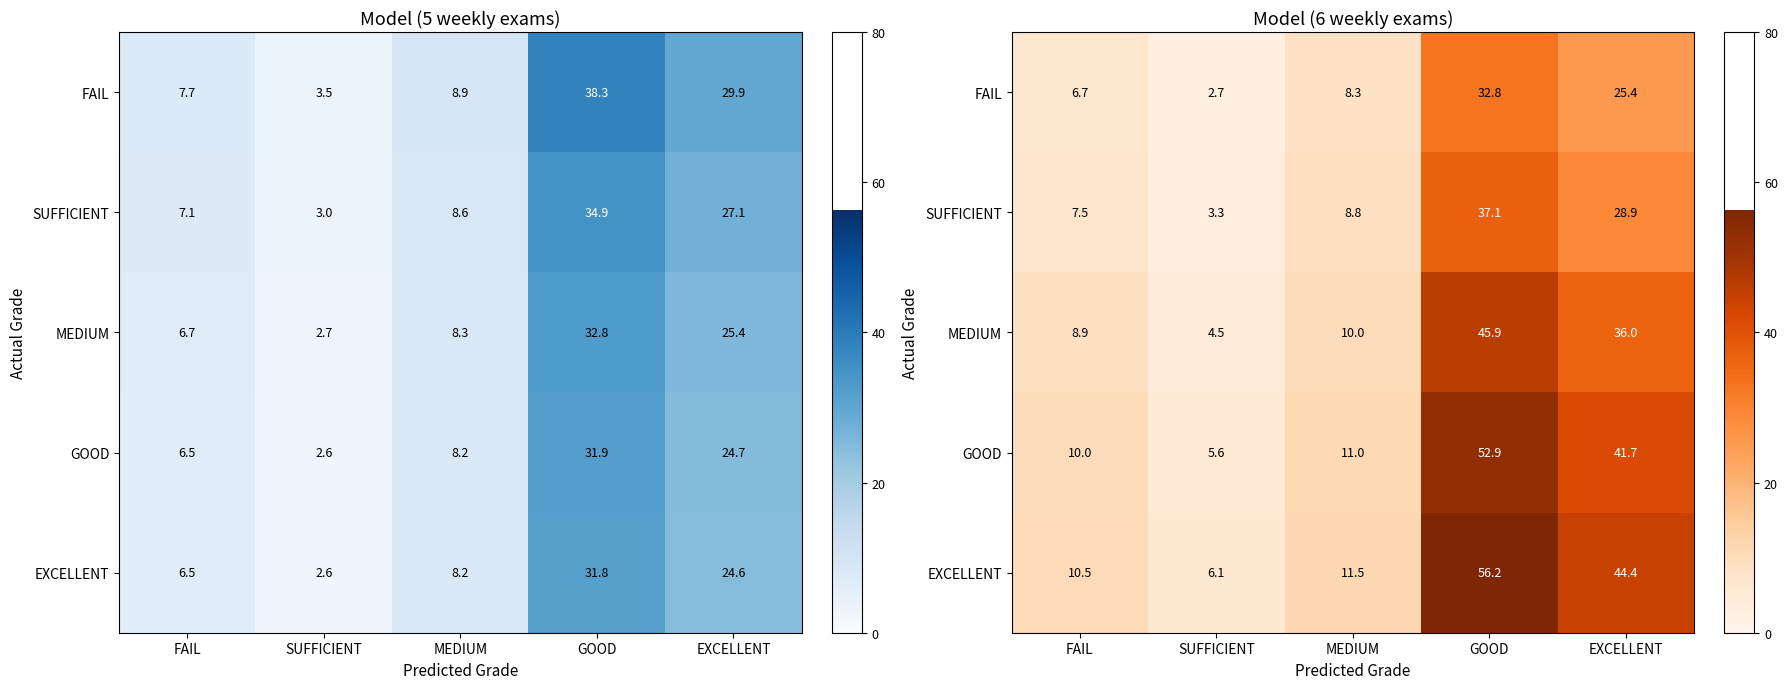

What is the difference between the maximum and minimum values in the GOOD series?

47.3